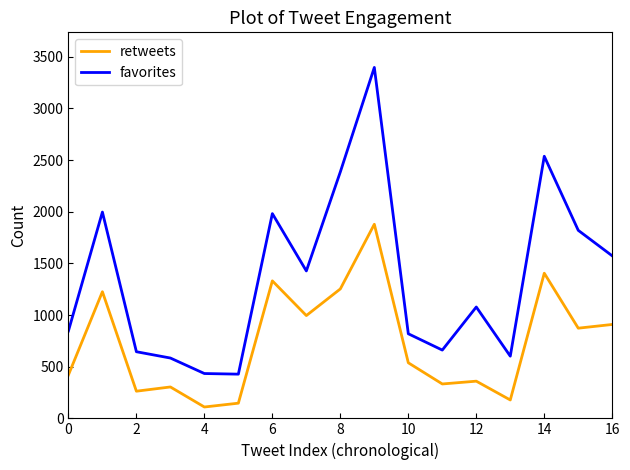

True or false: favorites and retweets intersect in this chart.

False